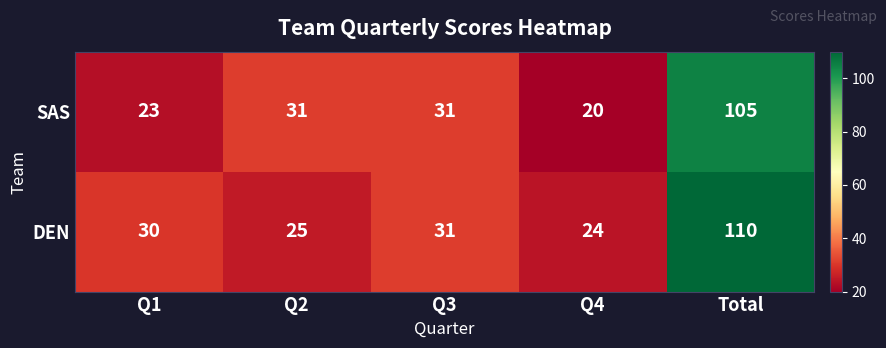

True or false: DEN has a value of 197 at Total.

False